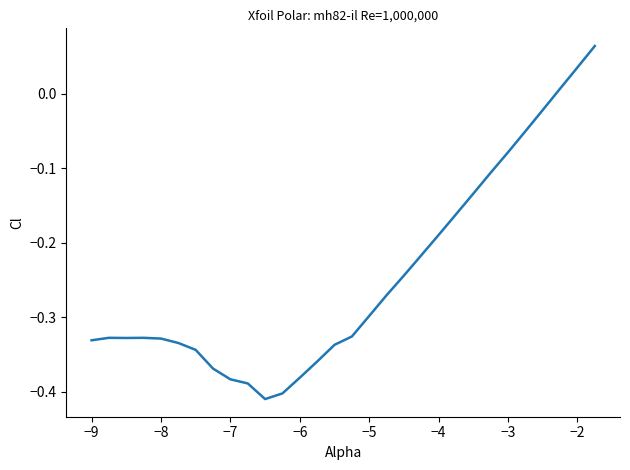

What is the difference between the maximum and minimum values?

0.5